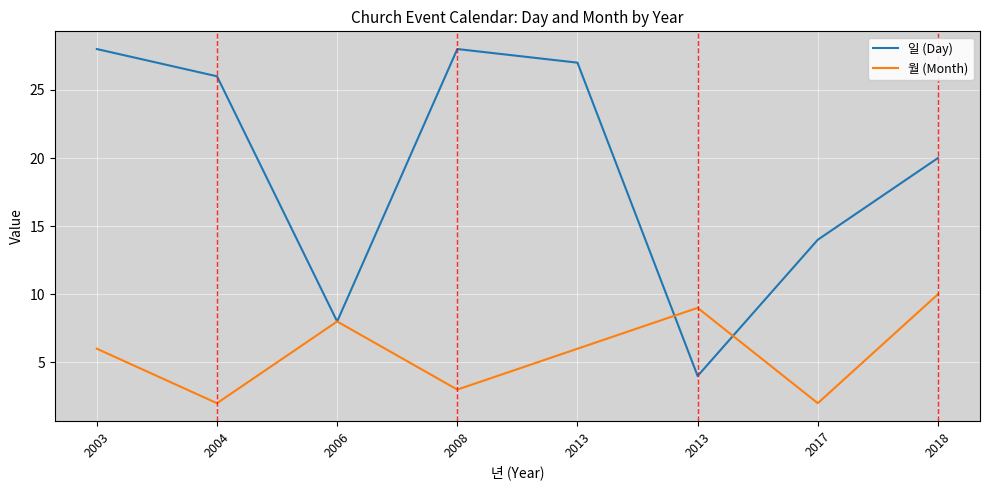

Rank the series by their maximum value, from lowest to highest.

월 (Month), 일 (Day)